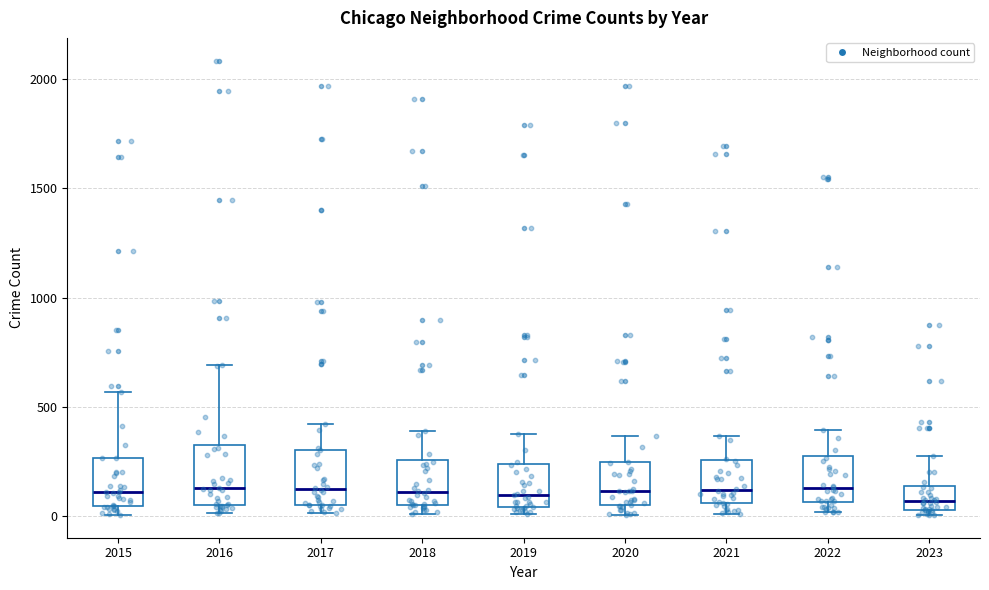

Reading left to right, read every box against the y-axis: the position of its median line, the range the box covers, and the ends of its whiskers. The values are not printed on the chart, so give them approximately, as read against the axis.

2015: median 100, box 50 to 250, whiskers 0 to 550
2016: median 150, box 50 to 300, whiskers 0 to 700
2017: median 100, box 50 to 300, whiskers 0 to 400
2018: median 100, box 50 to 250, whiskers 0 to 400
2019: median 100, box 50 to 250, whiskers 0 to 400
2020: median 100, box 50 to 250, whiskers 0 to 350
2021: median 100, box 50 to 250, whiskers 0 to 350
2022: median 100, box 50 to 250, whiskers 0 to 400
2023: median 50 (inside the box), box 50 to 150, whiskers 0 to 250